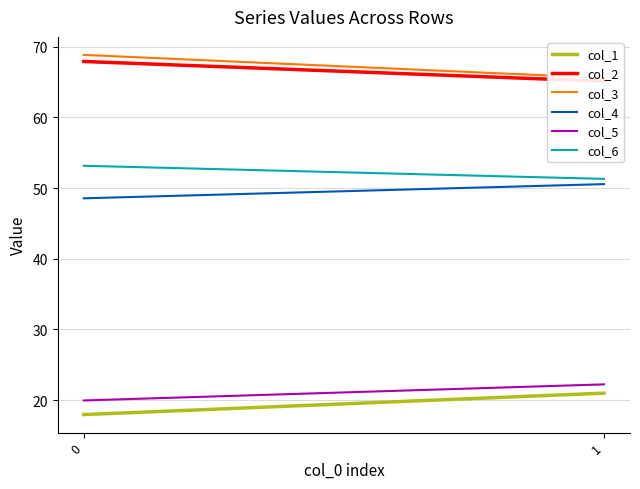

Rank the series by their maximum value, from highest to lowest.

col_3, col_2, col_6, col_4, col_5, col_1